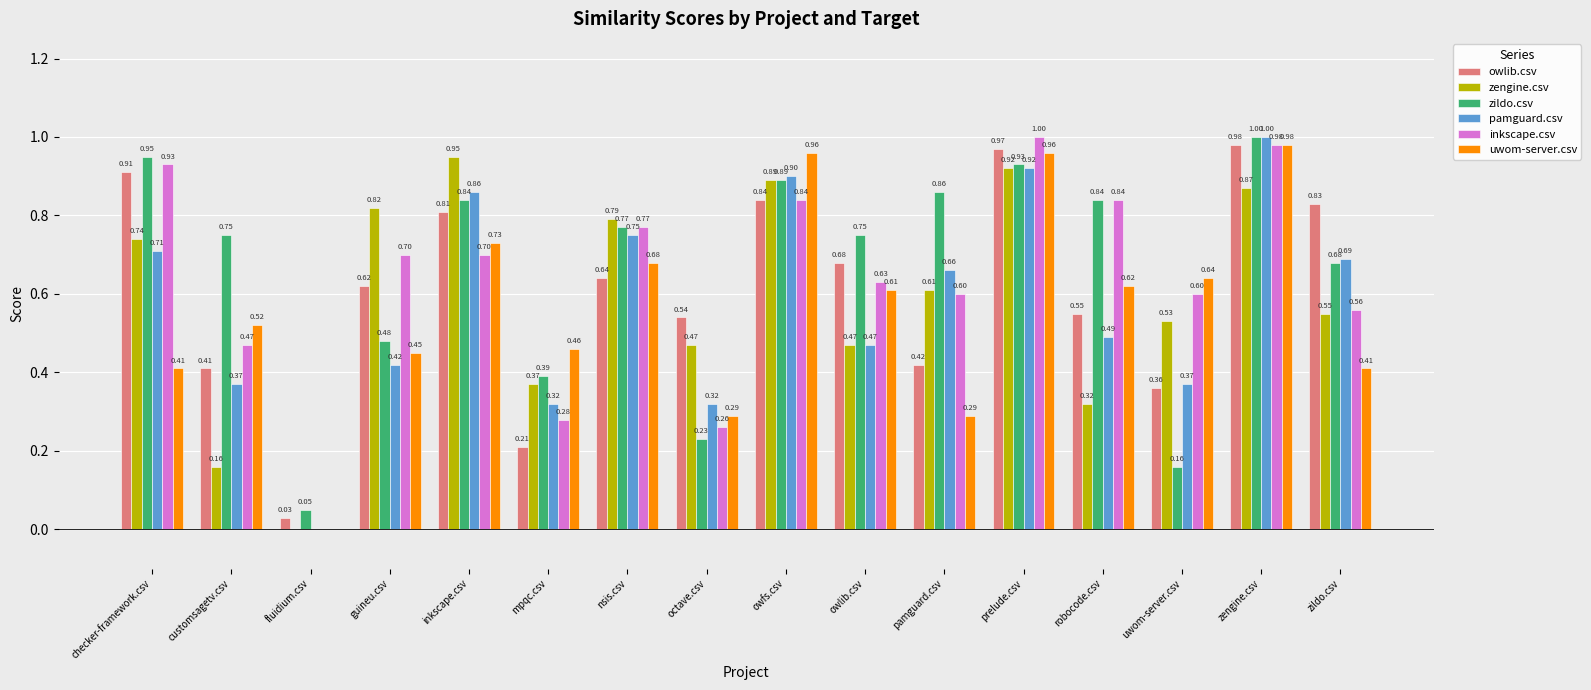

Which category has the highest value in the pamguard.csv series?

zengine.csv